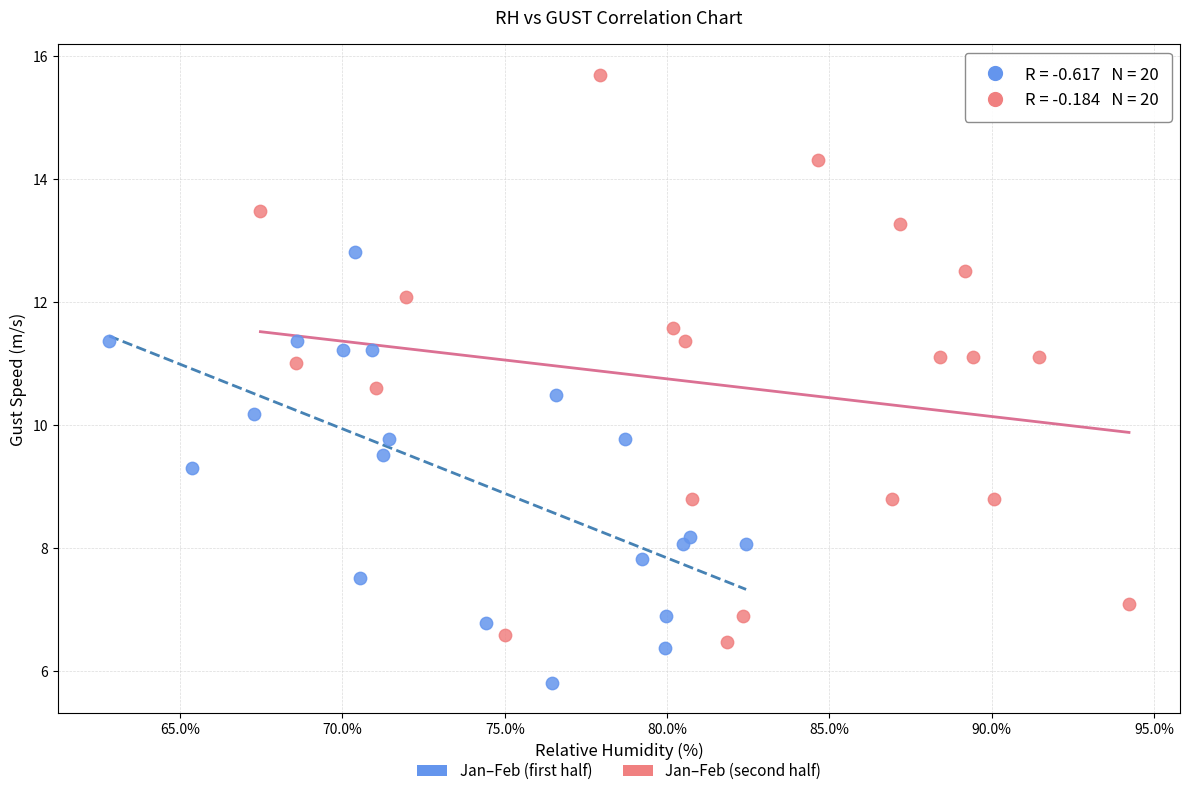

Which series reaches the minimum Y coordinate?

Jan–Feb (first half)